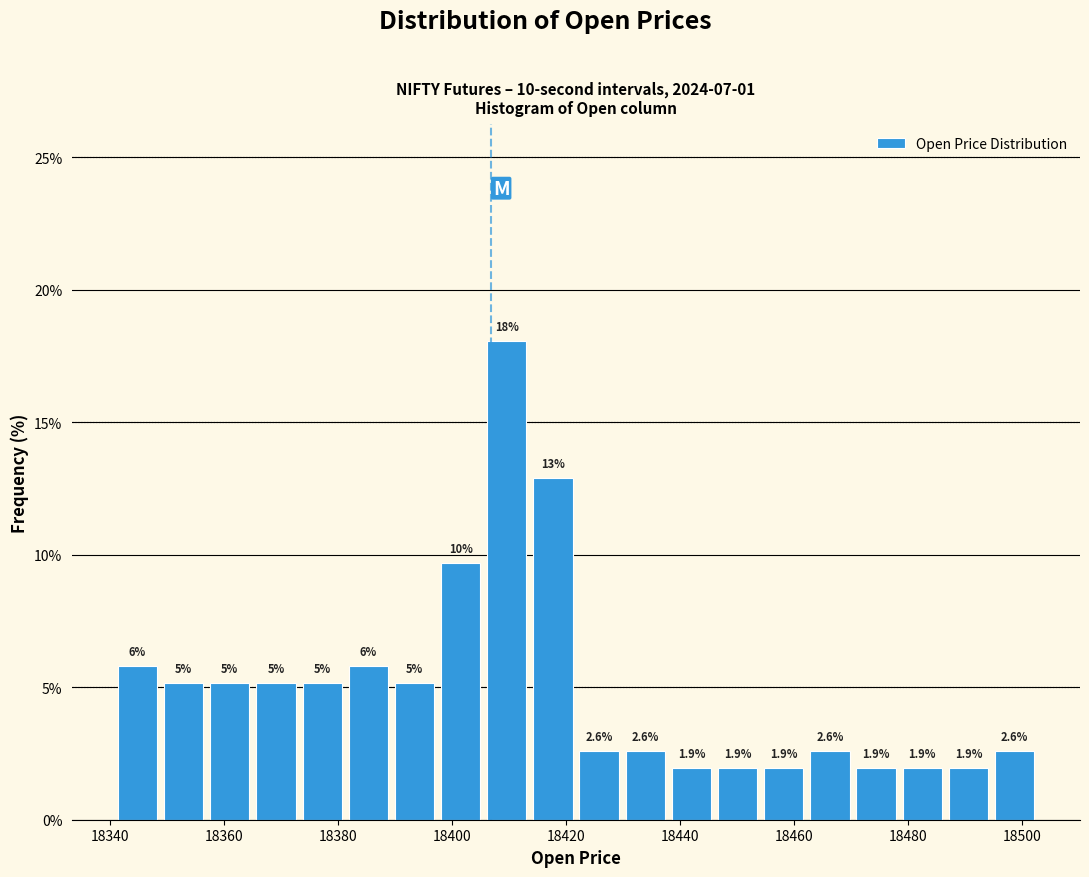

Which range on the x-axis has the tallest bar?

18406 to 18414